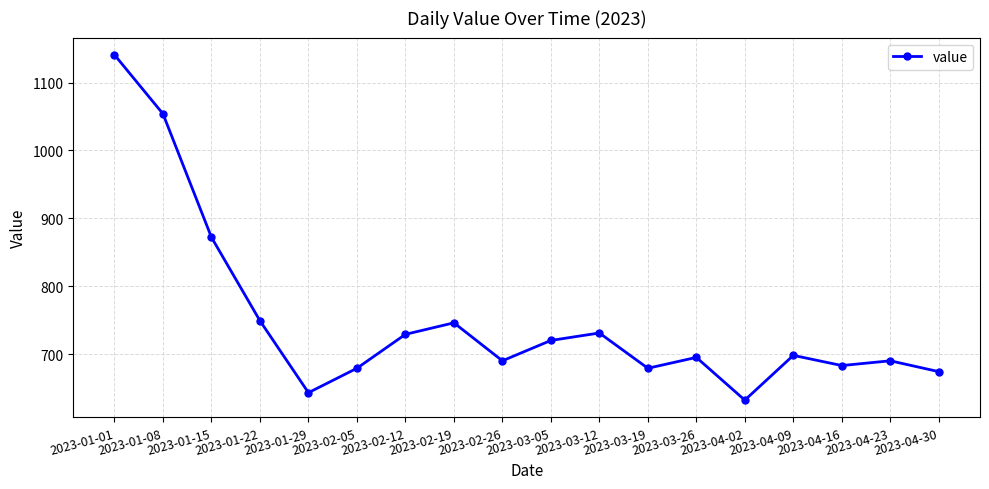

What is the value of the 14th point from the left?

632